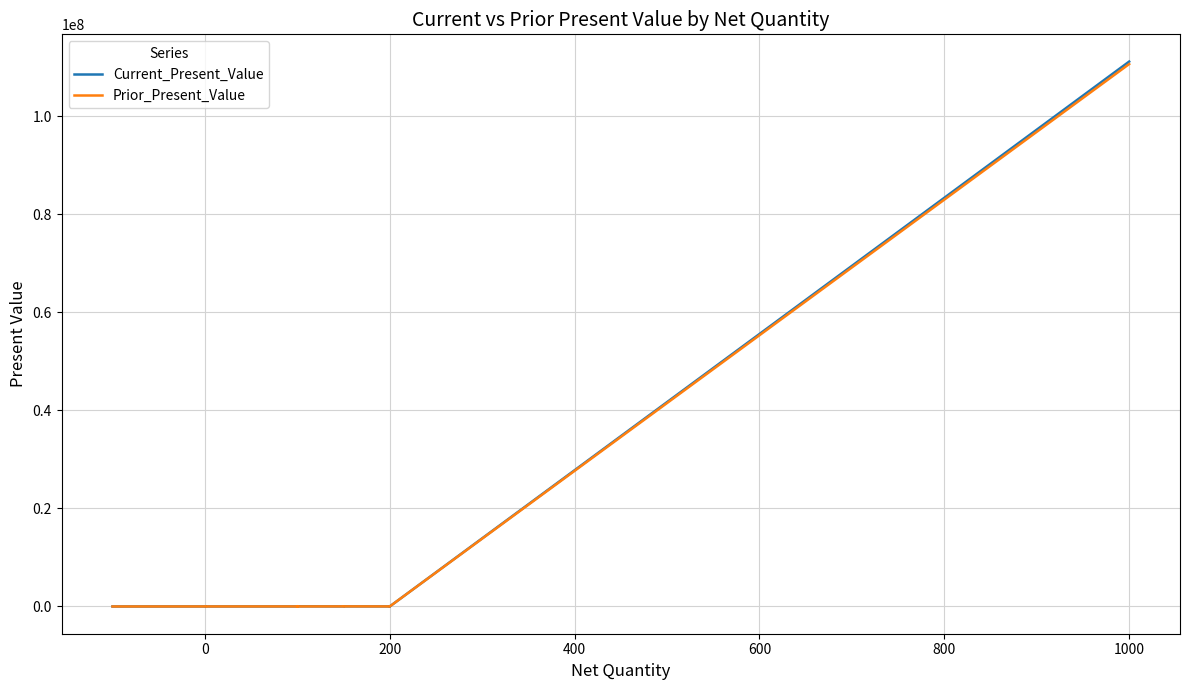

Rank the series by their average value, from highest to lowest.

Current_Present_Value, Prior_Present_Value